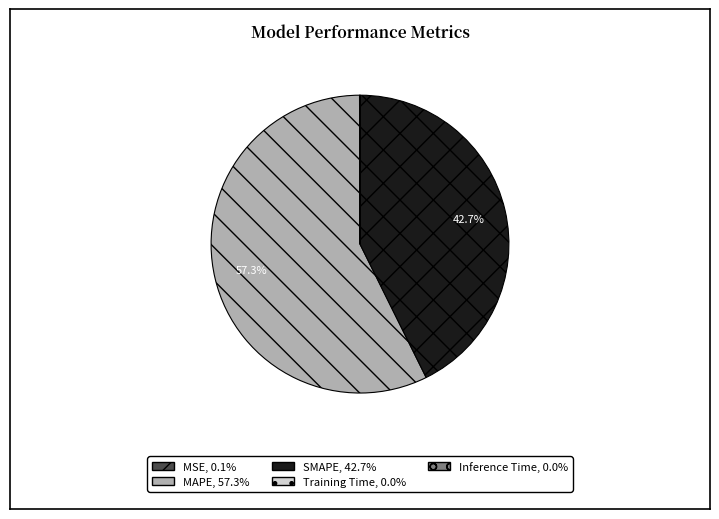

To the nearest percent, what percentage of the pie is MAPE?

57%